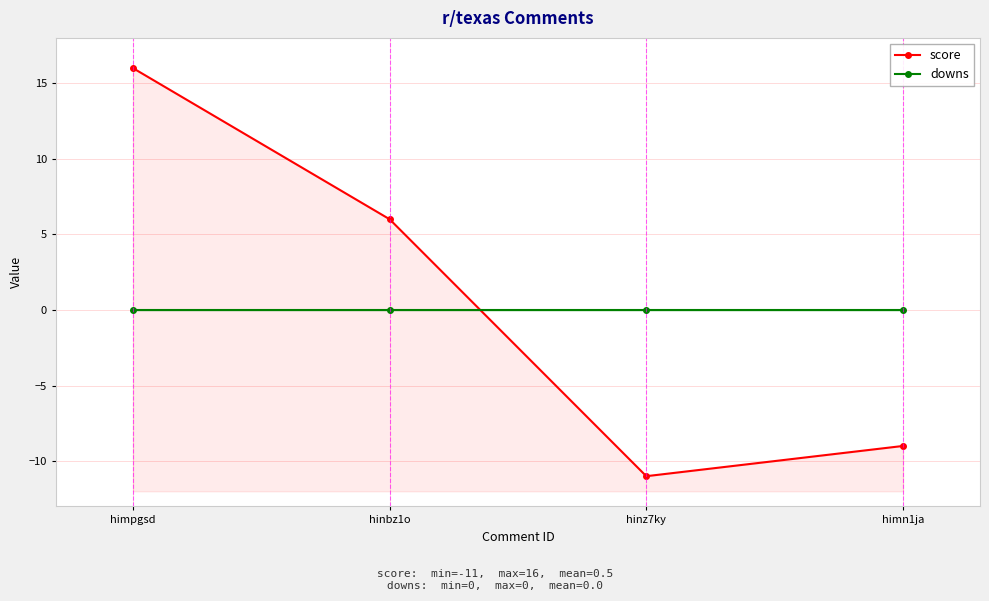

The value of downs at hinz7ky is 0. True or false?

True